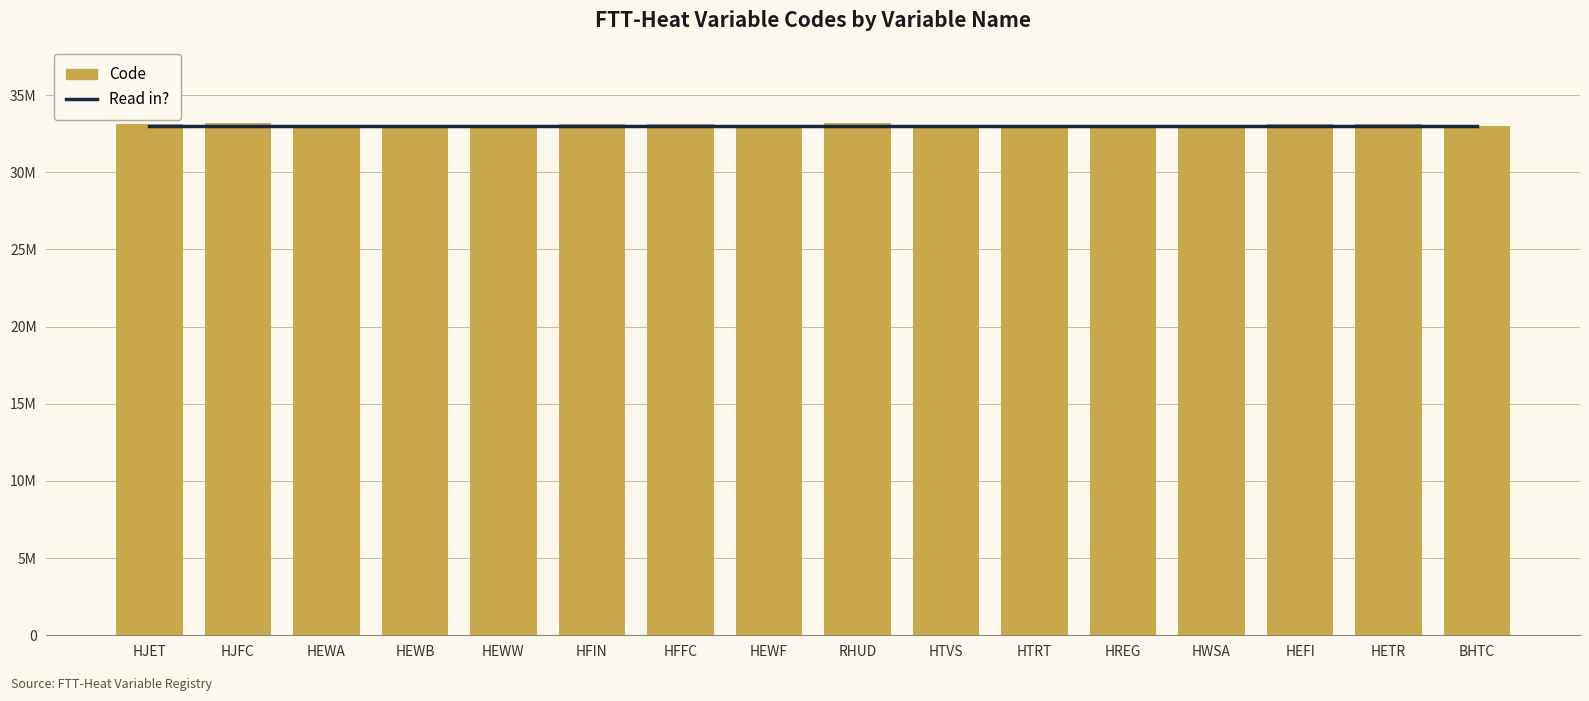

Reading right to left, transcribe all the data shown in this chart.

Read in?: BHTC=33018500	HETR=33018500	HEFI=33018500	HWSA=33018500	HREG=33018500	HTRT=33018500	HTVS=33018500	RHUD=33018500	HEWF=33018500	HFFC=33018500	HFIN=33018500	HEWW=33018500	HEWB=33018500	HEWA=33018500	HJFC=33018500	HJET=33018500
Code: BHTC=33010000	HETR=33110000	HEFI=33100000	HWSA=33090000	HREG=33080000	HTRT=33070000	HTVS=33060000	RHUD=33170000	HEWF=33040000	HFFC=33140000	HFIN=33120000	HEWW=33050000	HEWB=33030000	HEWA=33020000	HJFC=33180000	HJET=33130000